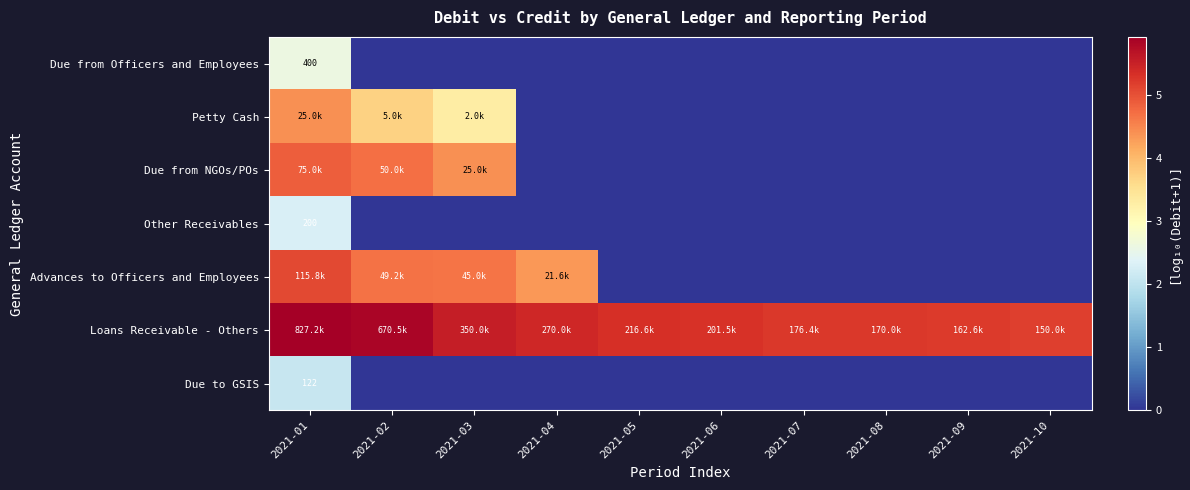

Which series has the largest total across all categories?

Loans Receivable - Others